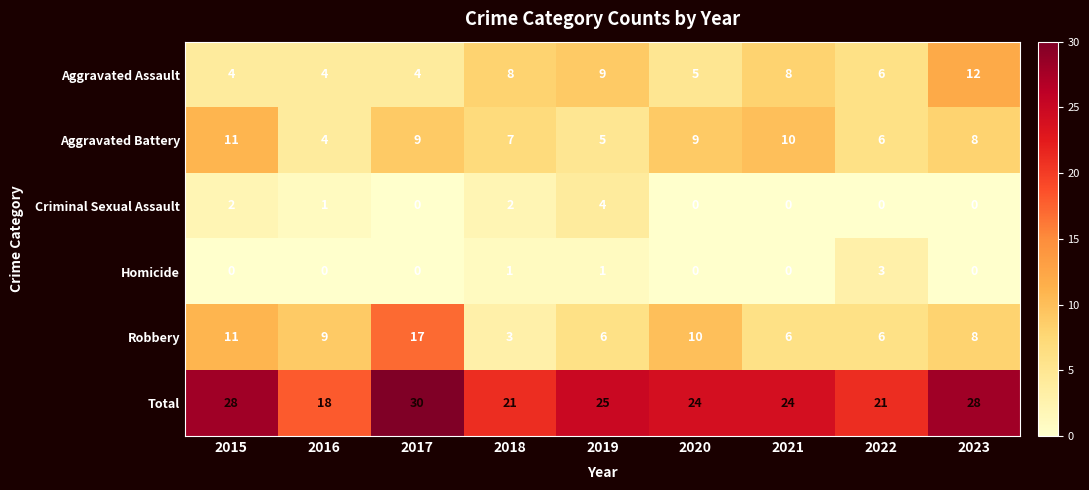

The Criminal Sexual Assault series shows 1 at 2015. True or false?

False